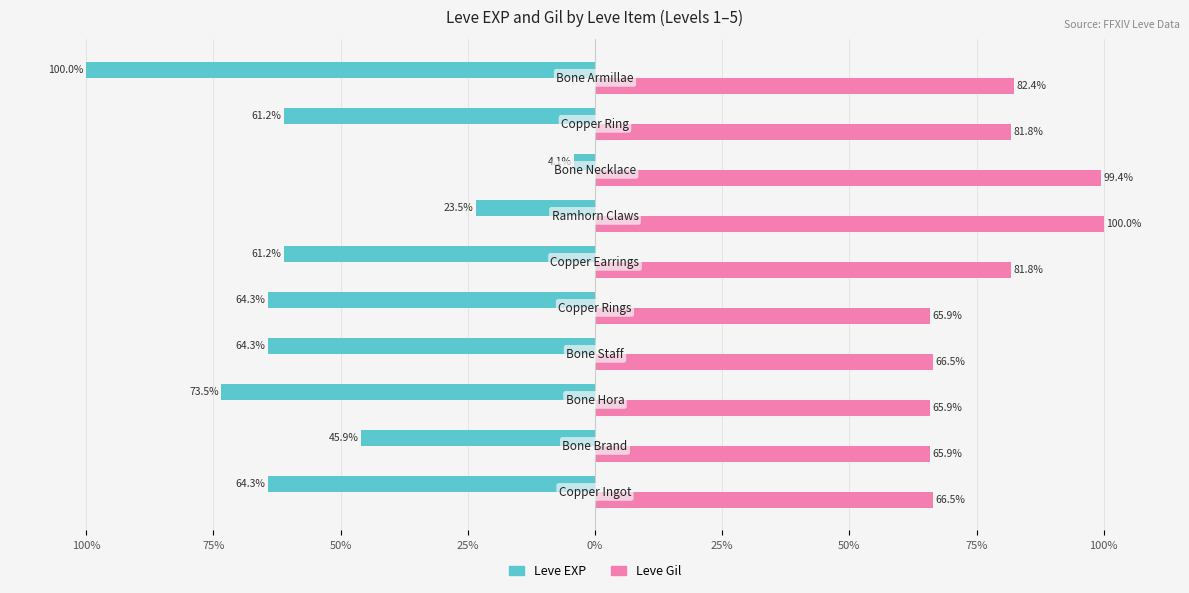

What are all the series names shown in the legend?

Leve EXP, Leve Gil